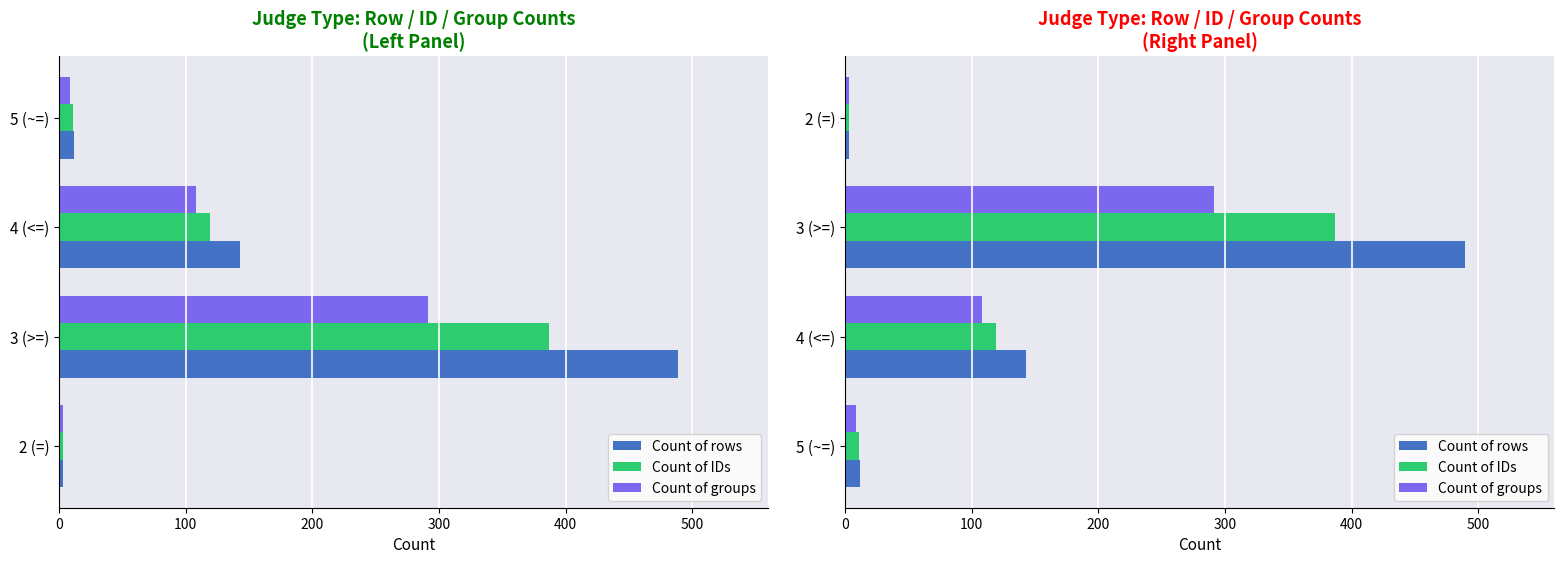

What is the smallest value displayed?

3